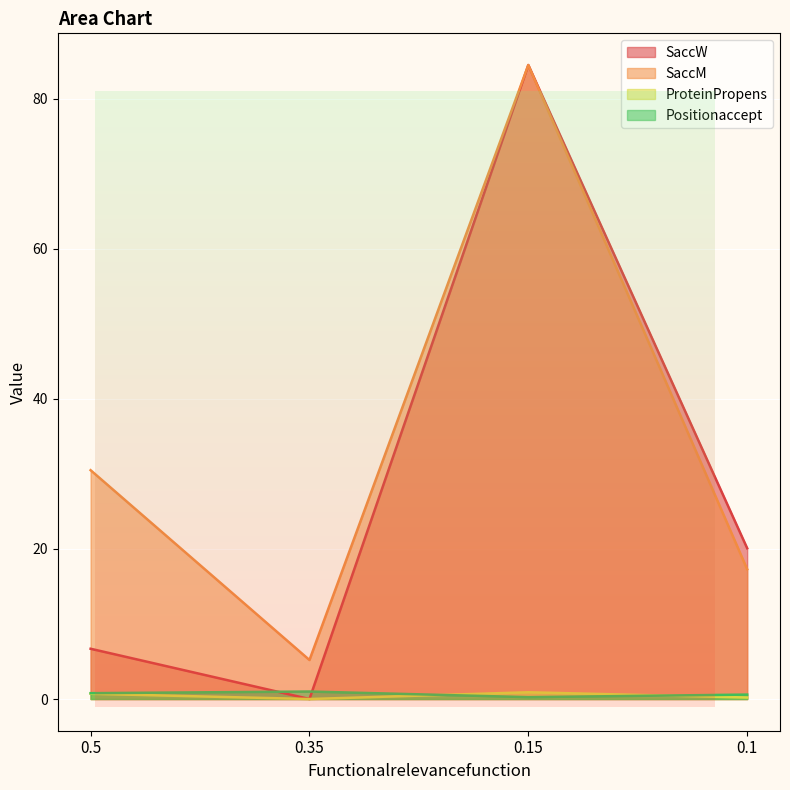

Which category has the highest value in the SaccW series?

0.15